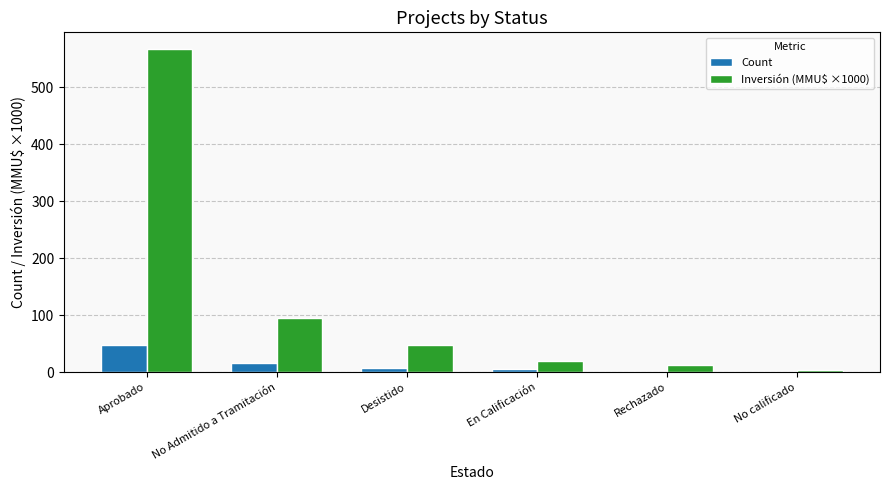

Which category has the highest value across all series?

Aprobado